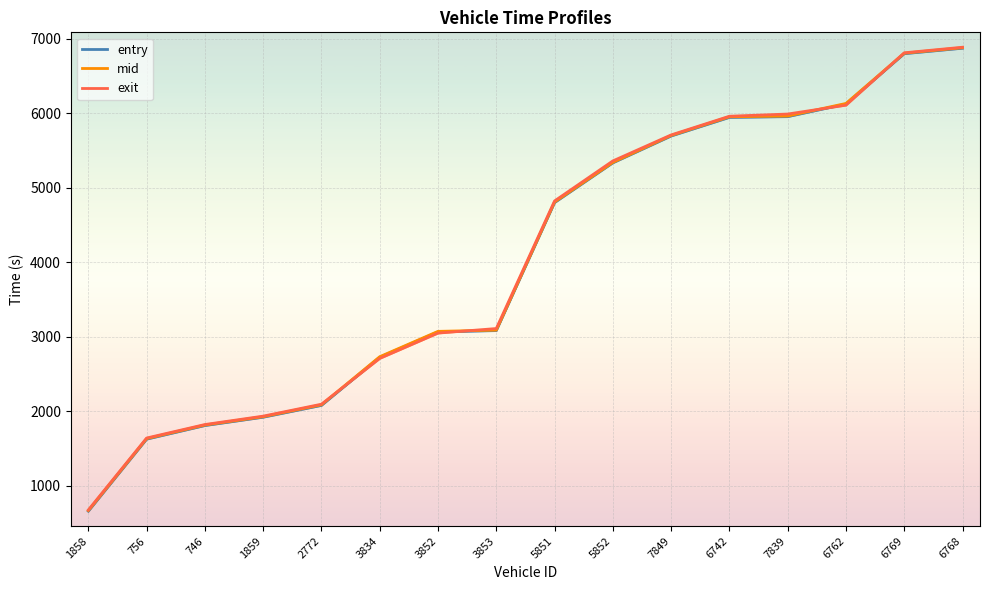

What is the label of the 10th point from the left?

5852